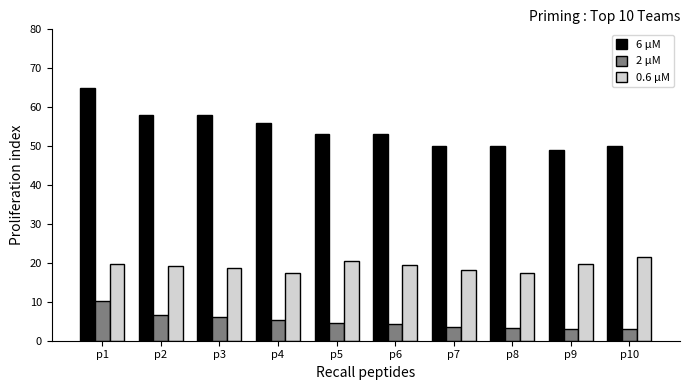

The value of 0.6 μM at p10 is 21.6. True or false?

True